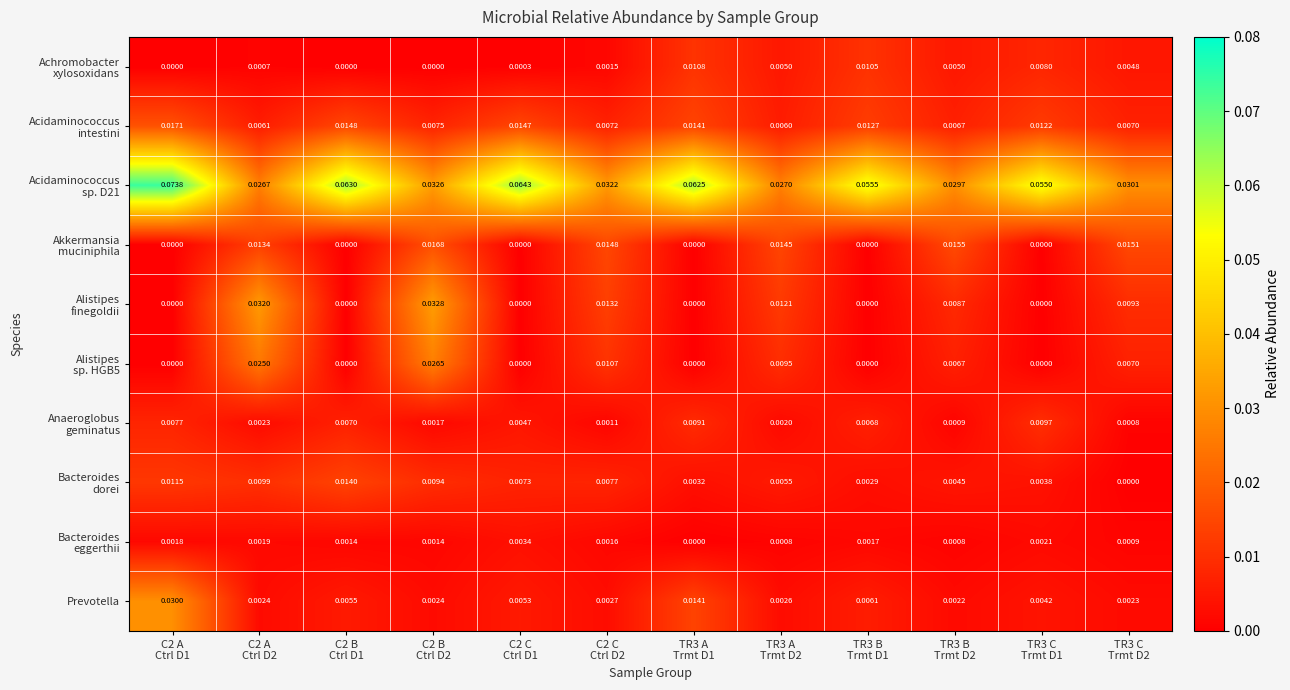

How many data points does each series have?

12